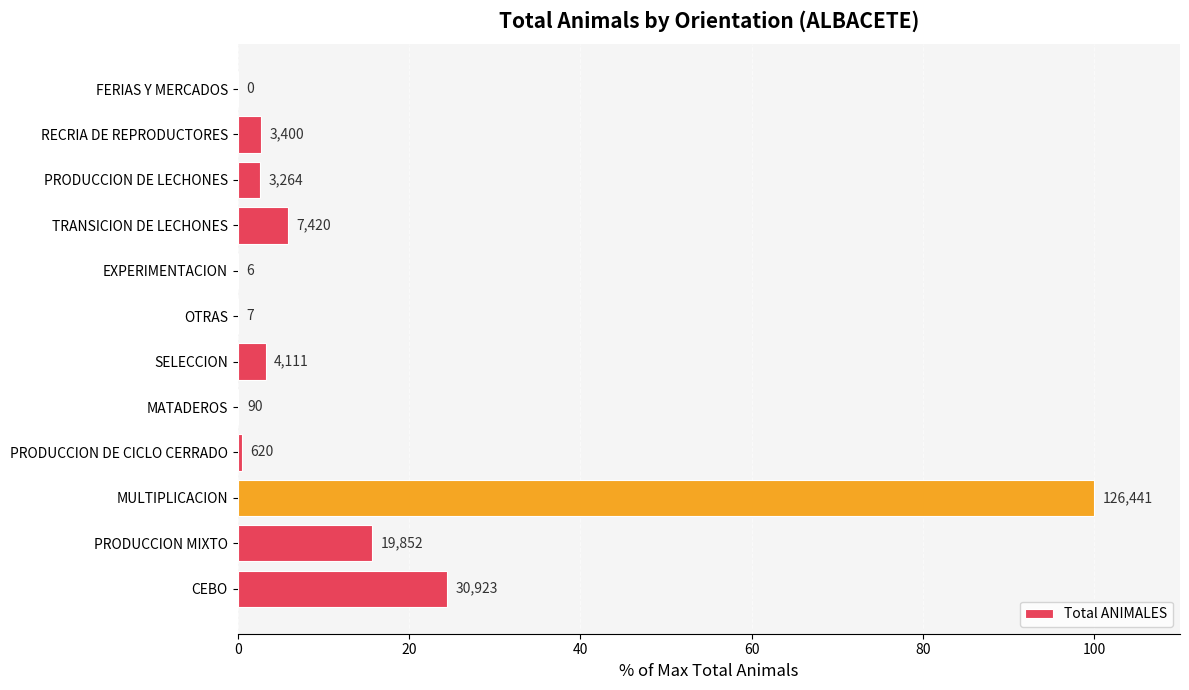

Are the bars horizontal?

Yes